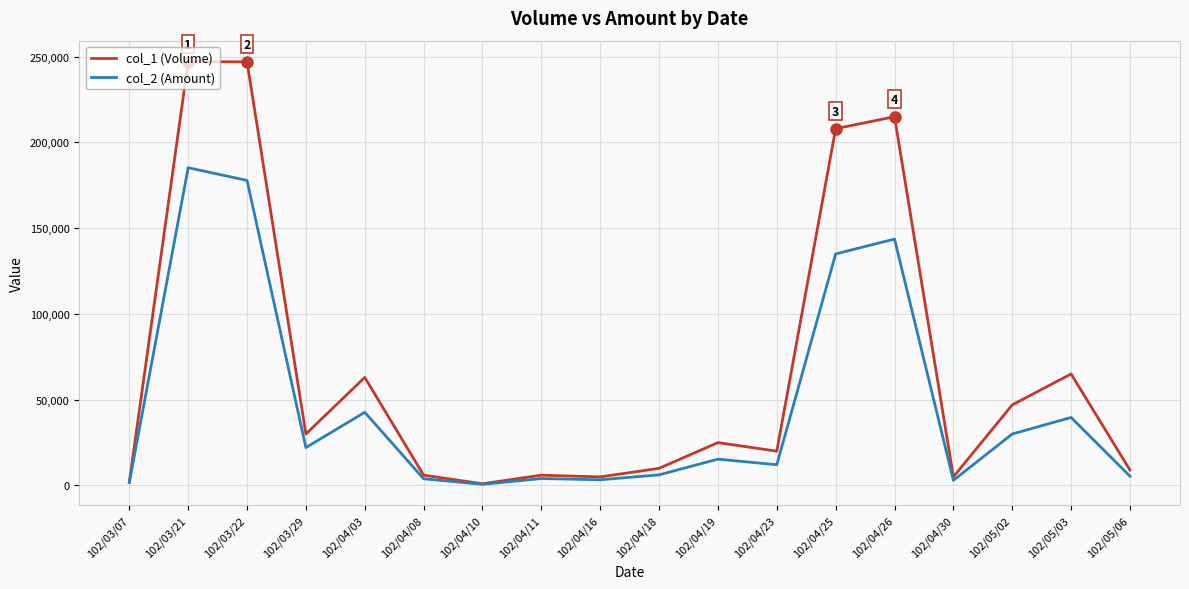

Which series has the largest range (max minus min)?

col_1 (Volume)